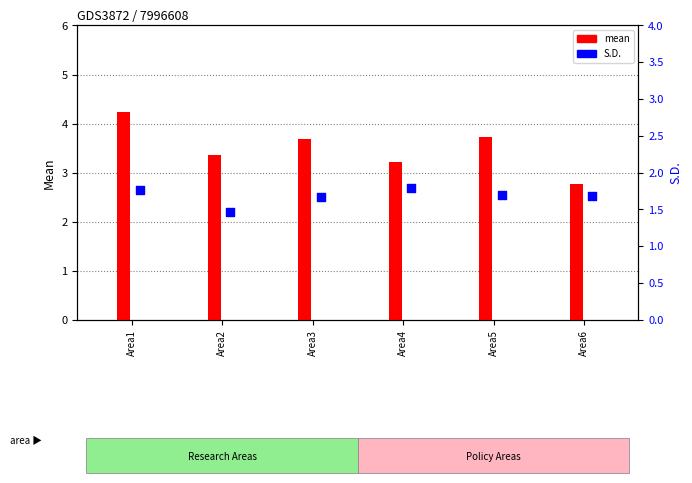

Which series contains the highest Y value?

mean